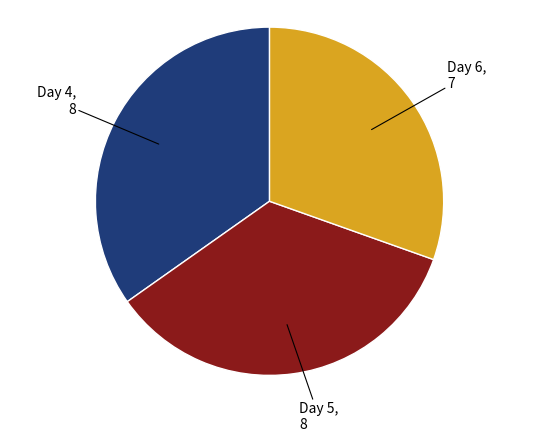

How many slices are in this pie chart?

3